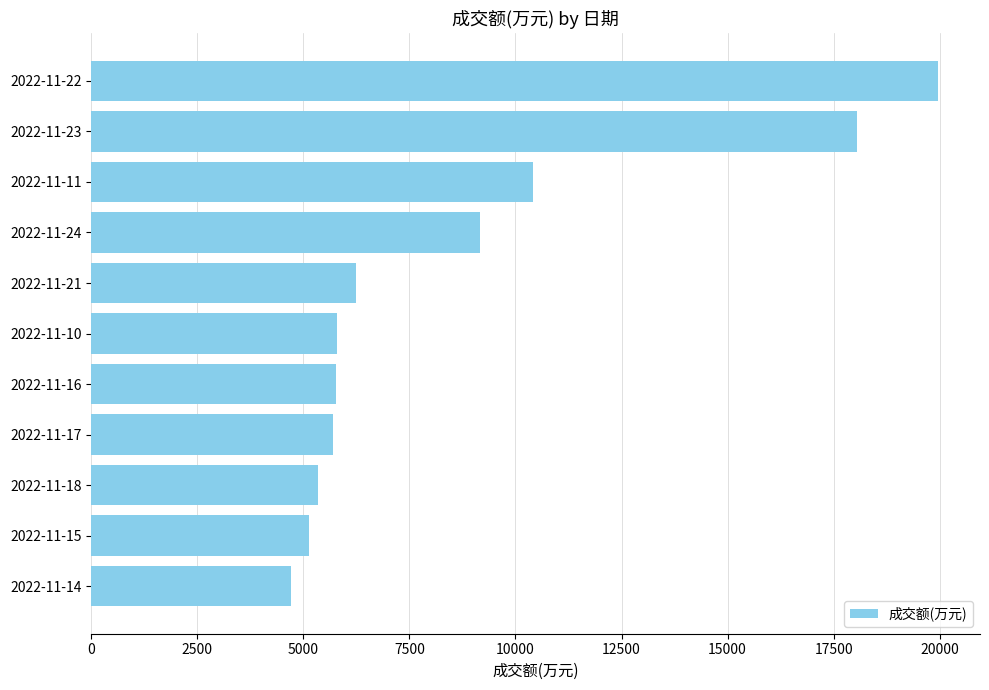

Read the value at 2022-11-18.

5341